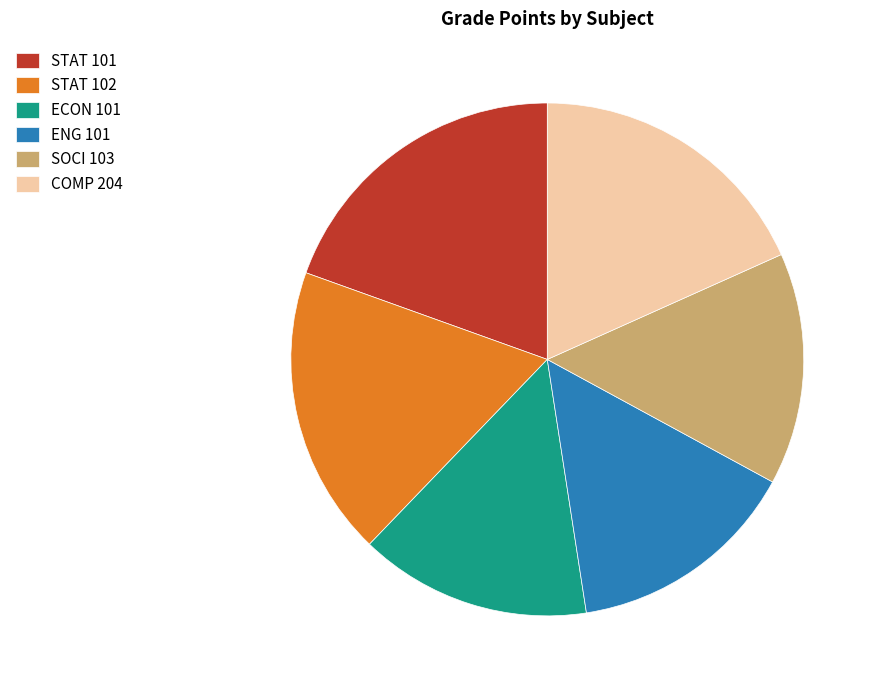

Is it true that SOCI 103 is 15% of the pie?

True